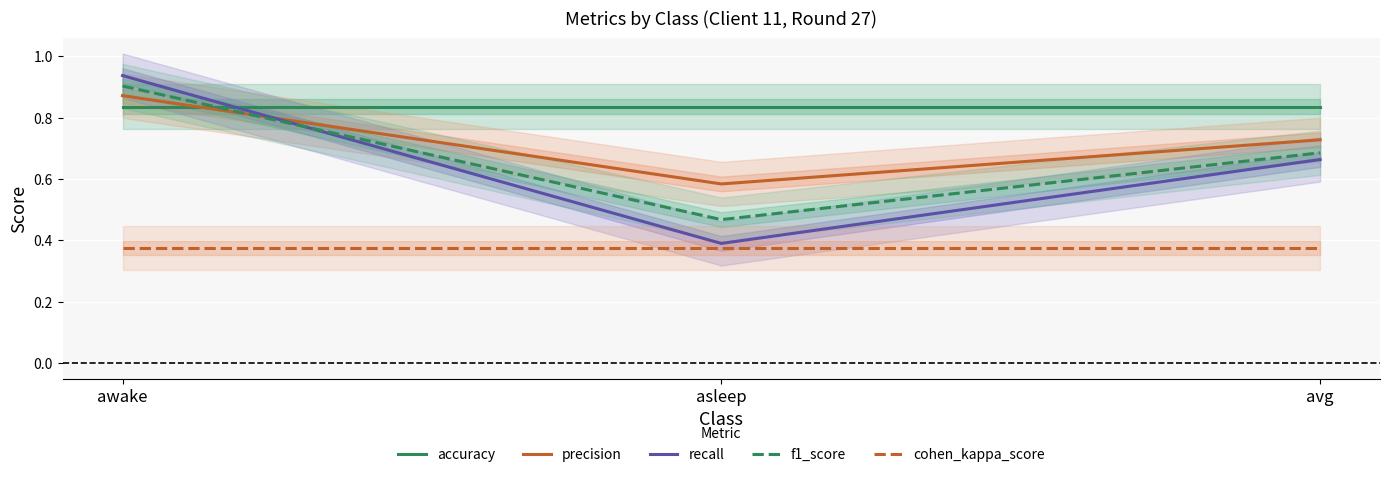

Reading left to right, what are all the values shown in this chart?

accuracy: awake=0.8	asleep=0.8	avg=0.8
precision: awake=0.9	asleep=0.6	avg=0.7
recall: awake=0.9	asleep=0.4	avg=0.7
f1_score: awake=0.9	asleep=0.5	avg=0.7
cohen_kappa_score: awake=0.4	asleep=0.4	avg=0.4